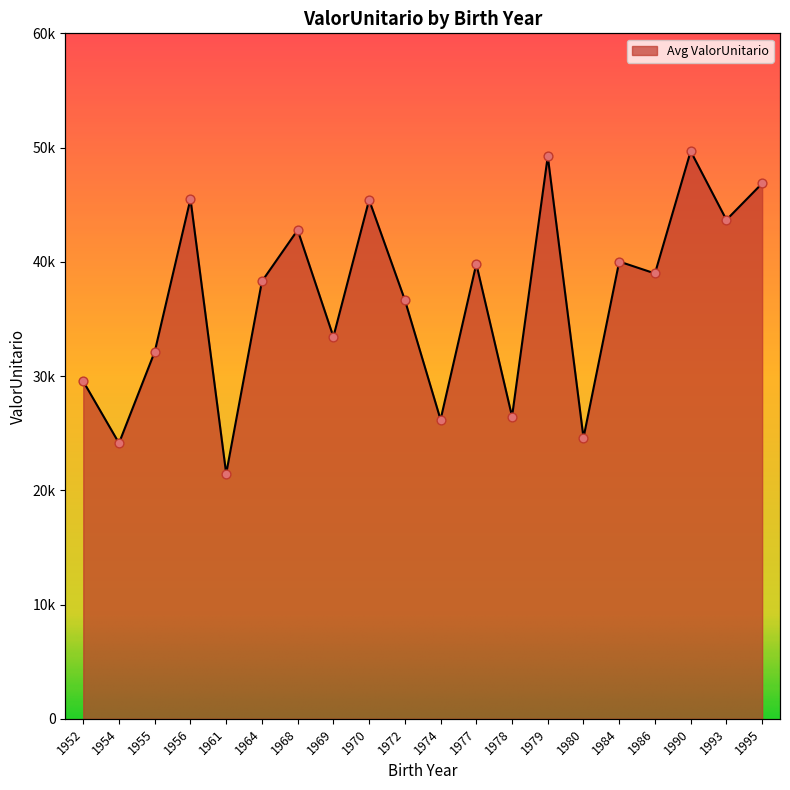

Which has a higher value, 1954 or 1956?

1956